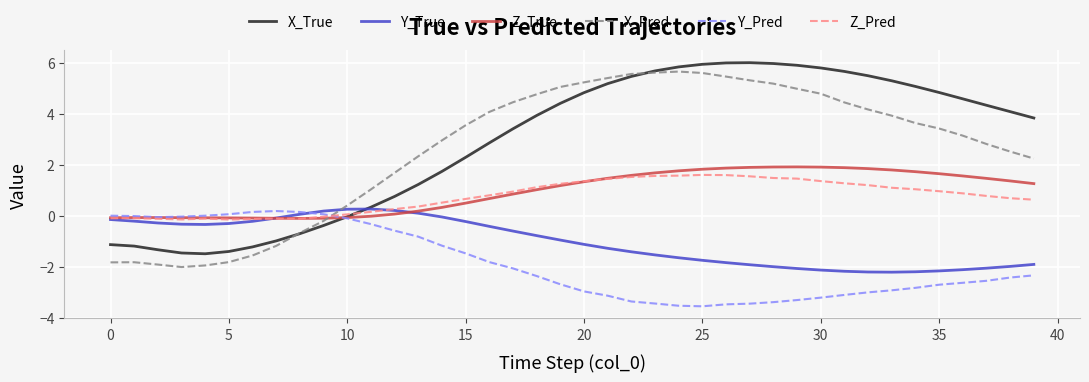

What is the lowest value of the Y_Pred series?

-3.5